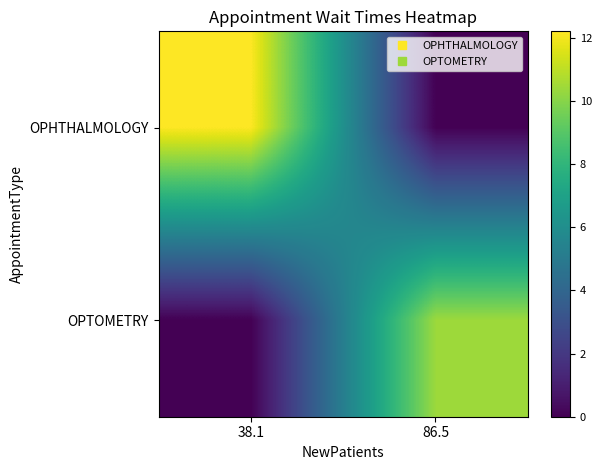

Which label corresponds to the largest value in the chart?

38.1